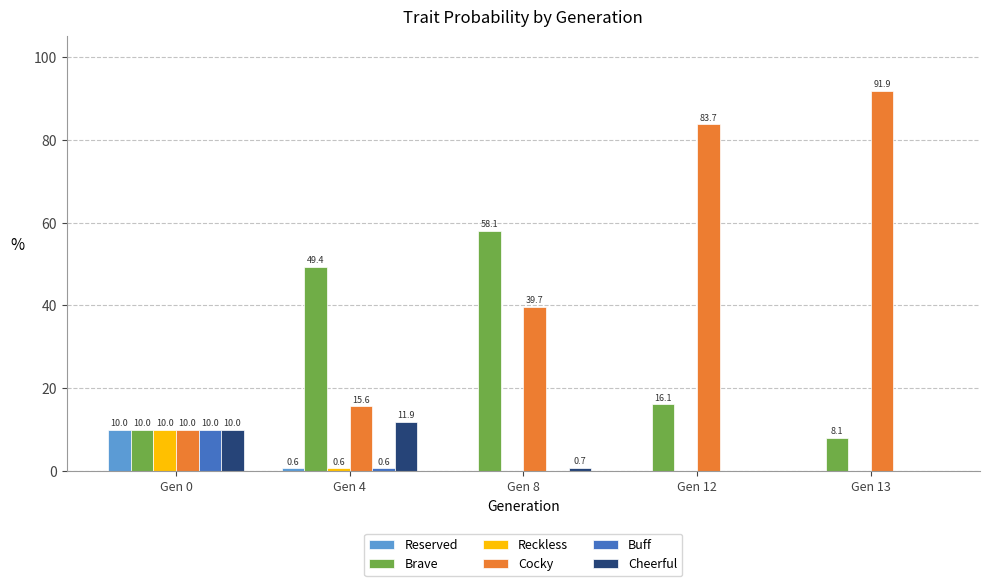

Does the chart contain stacked bars?

No